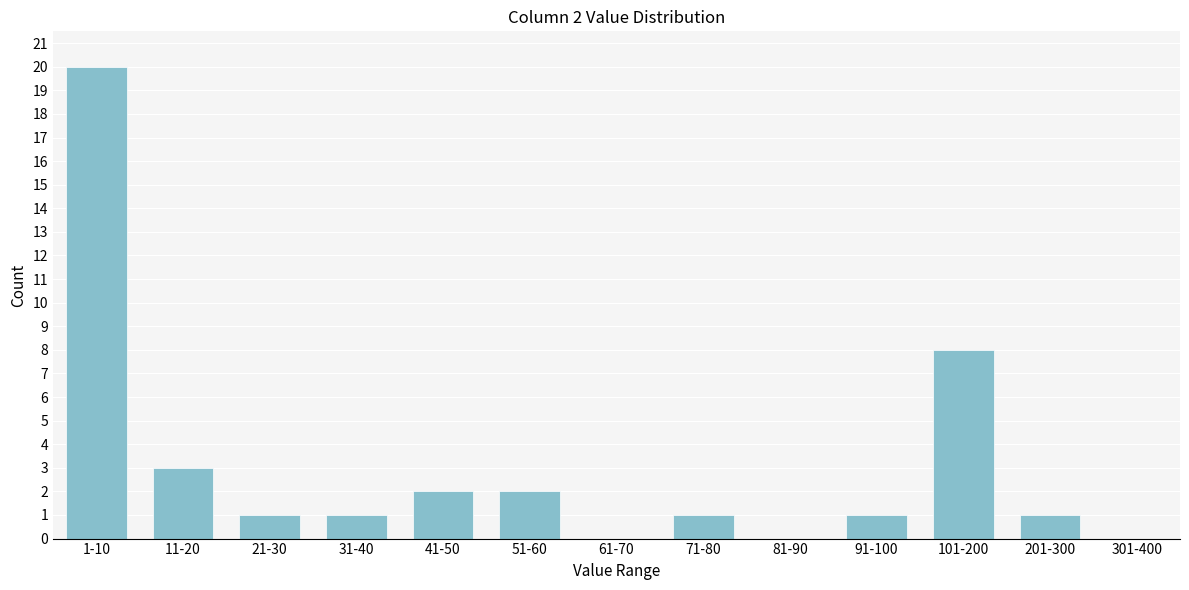

Reading left to right, transcribe all the data shown in this chart.

1-10=20	11-20=3	21-30=1	31-40=1	41-50=2	51-60=2	61-70=0	71-80=1	81-90=0	91-100=1	101-200=8	201-300=1	301-400=0